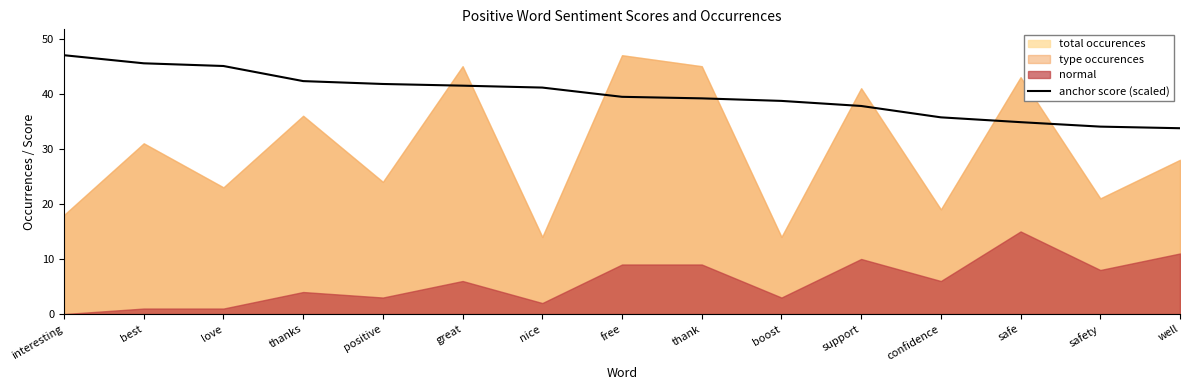

Where is the data nearest to the value 40?

free